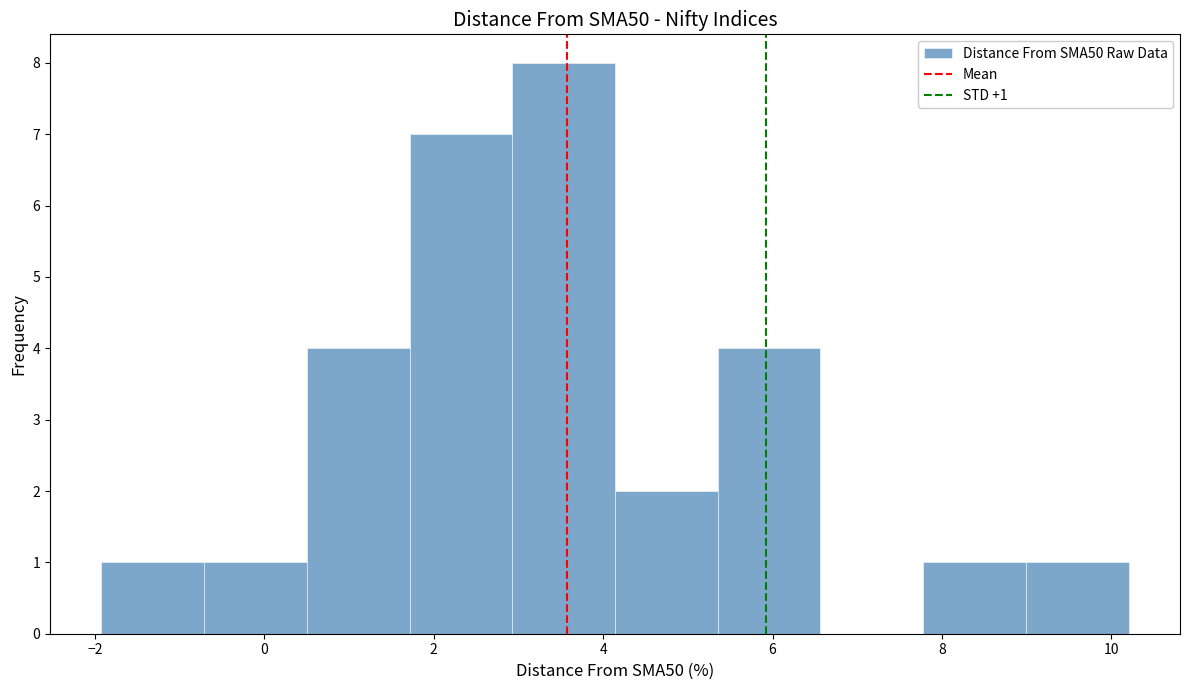

Which range on the x-axis has the tallest bar?

3.0 to 4.2